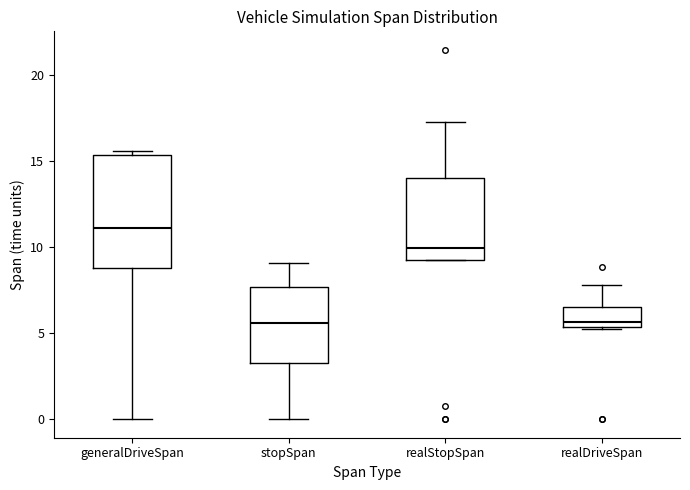

Where does the median line of the box for generalDriveSpan sit on the y-axis? The values are not printed on the chart, so give them approximately, as read against the axis.

11.0